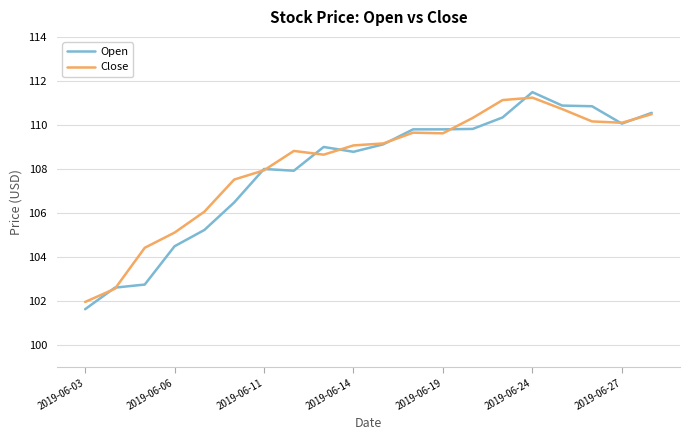

What is the lowest value of the Close series?

102.0